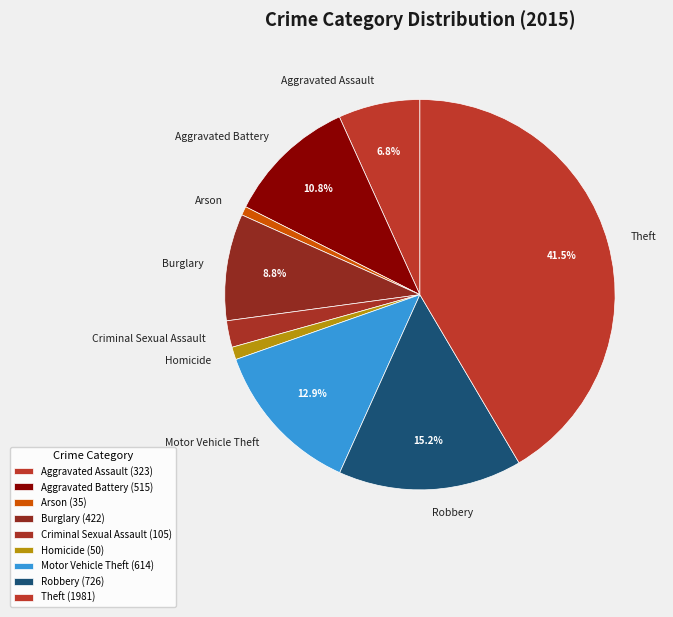

How many segments does this pie chart have?

9